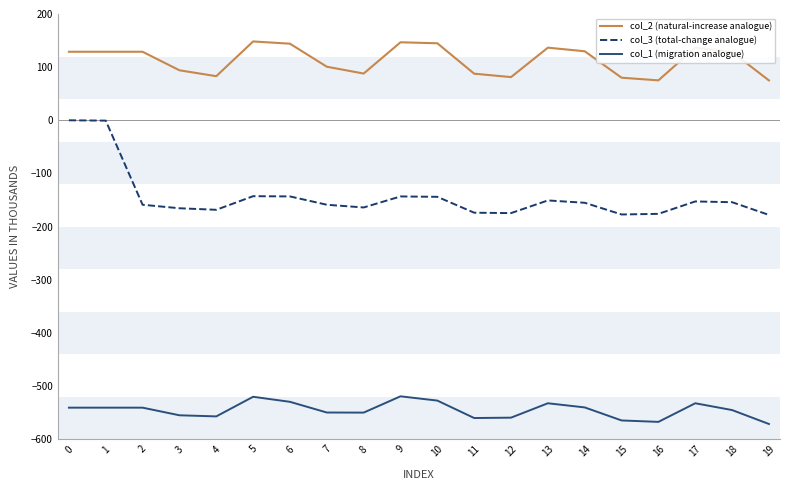

Which series has the largest total across all categories?

col_2 (natural-increase analogue)